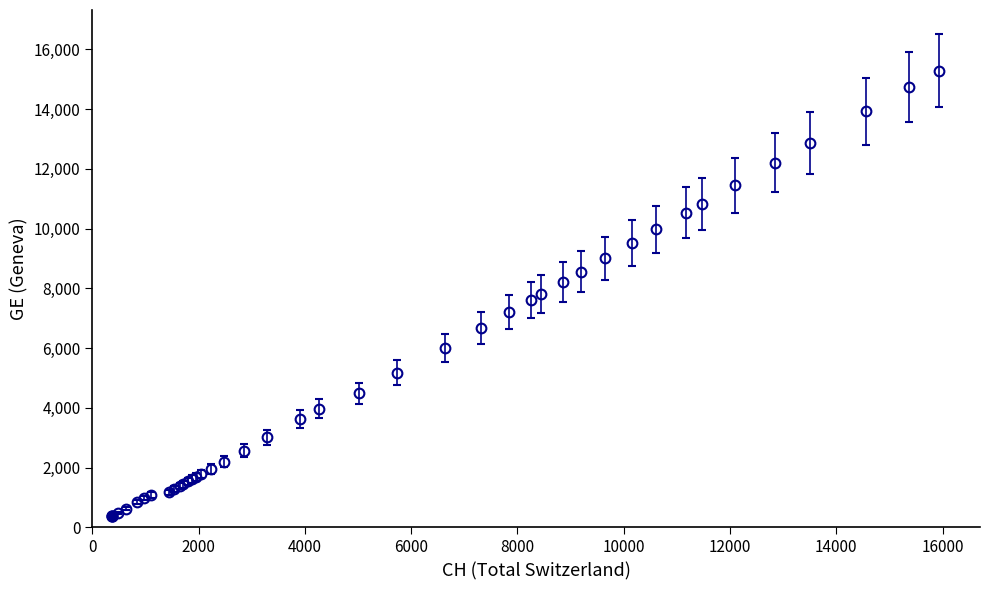

What is the sum of all values?

225656